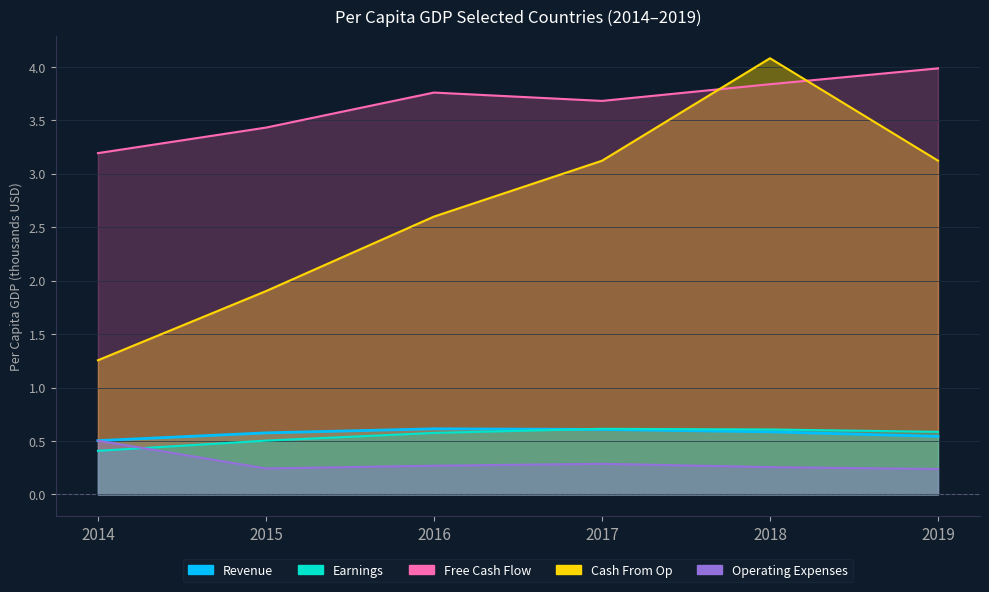

At which label does Earnings reach its minimum?

2014